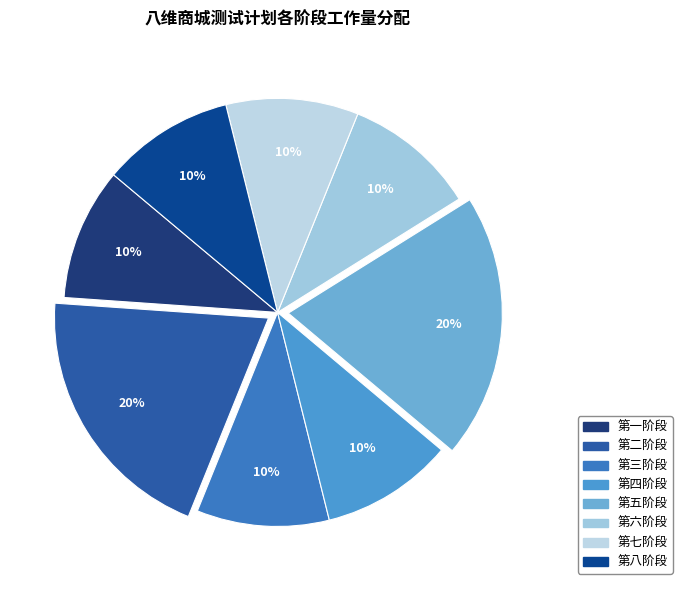

True or false: 第八阶段 accounts for 10% of the total.

True